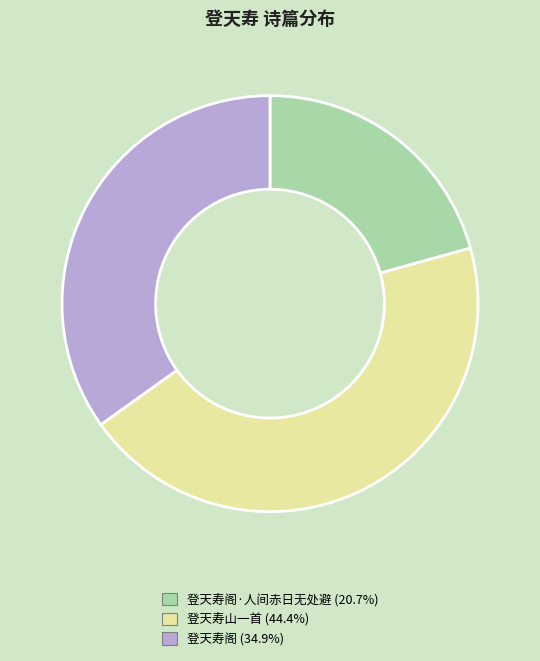

Does any single category account for the majority?

No